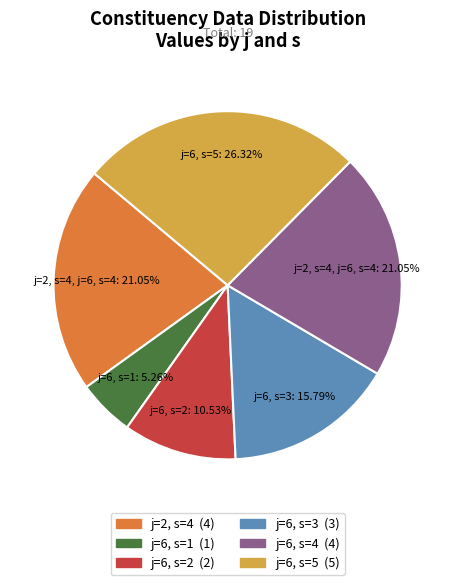

Is there a majority slice in this chart?

No